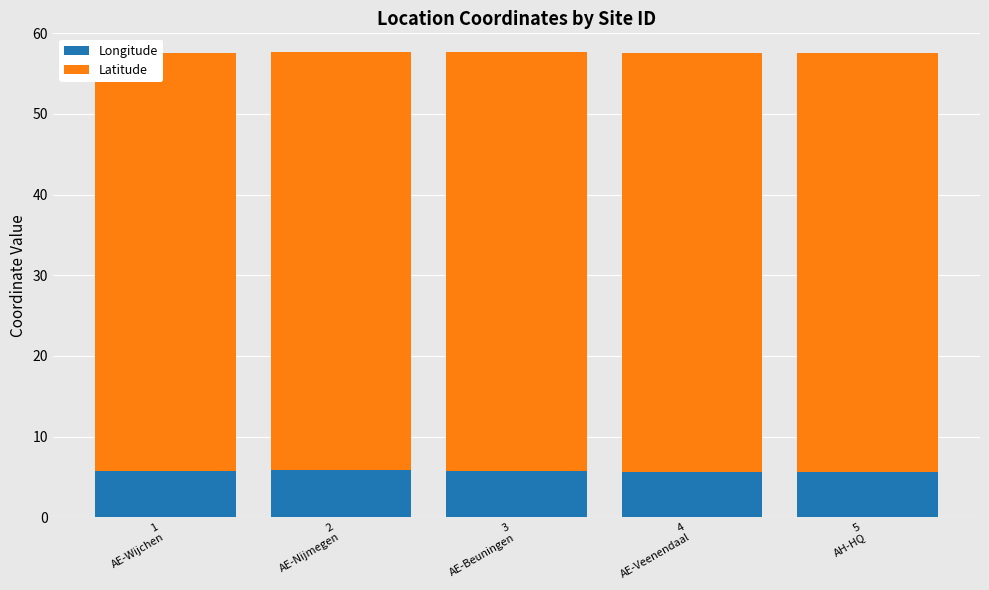

What is the maximum value for Longitude?

5.8